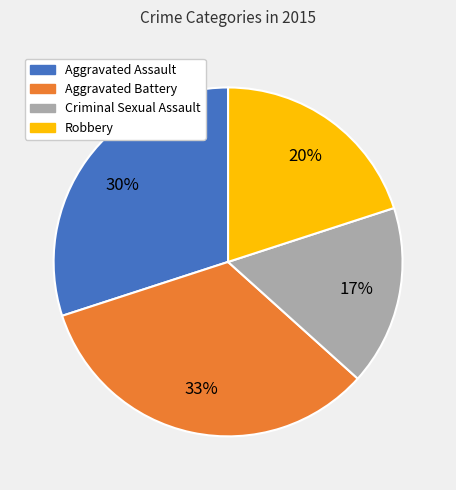

Which has a higher value, Aggravated Battery or Aggravated Assault?

Aggravated Battery